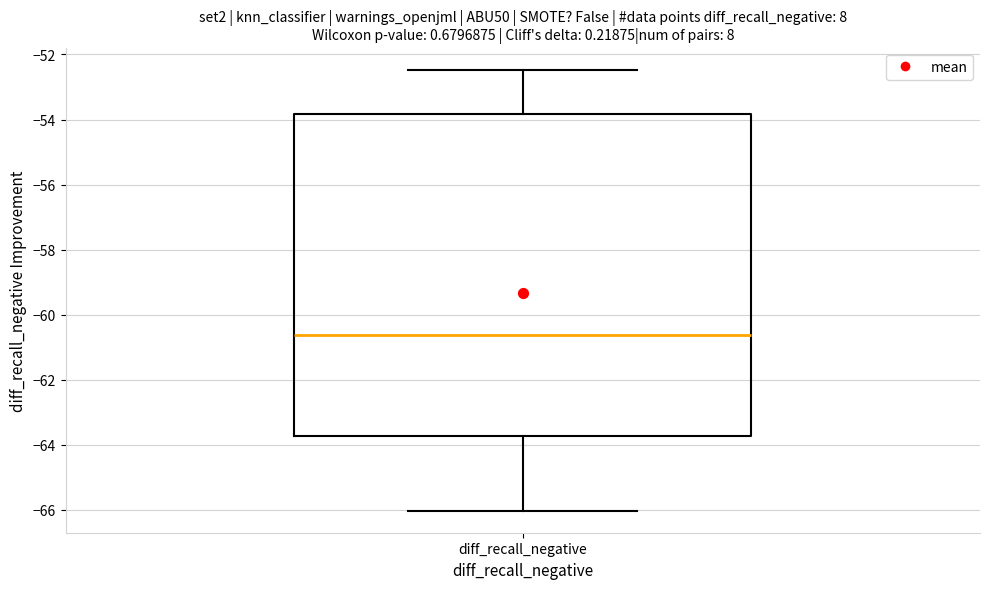

Transcribe this box plot: give where the median line is, the range the box spans, and where the two whiskers end, as read against the y-axis. The values are not printed on the chart, so give them approximately, as read against the axis.

median -60.6, box -63.8 to -53.8, whiskers -66.0 to -52.4